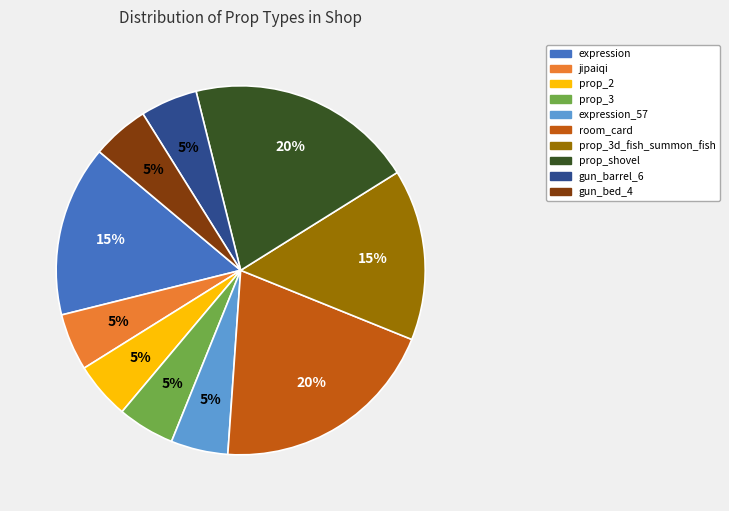

How many segments does this pie chart have?

10